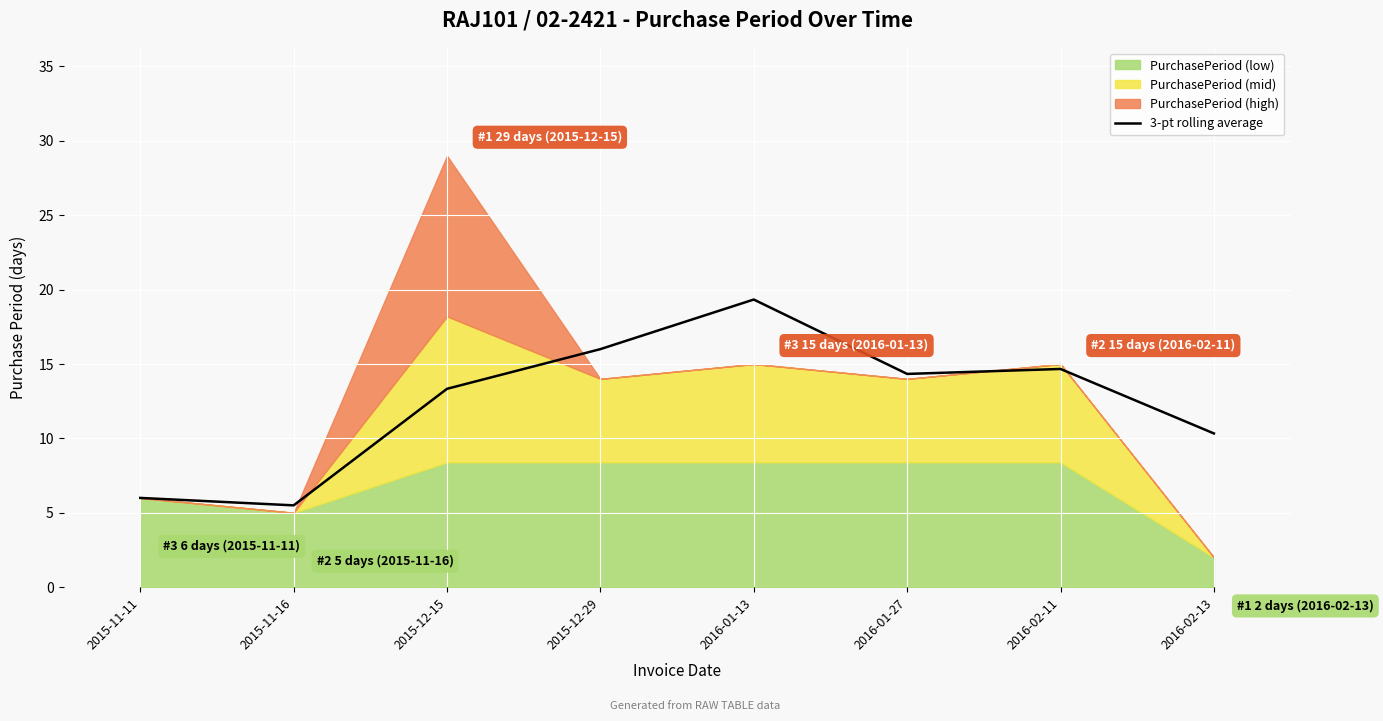

Reading left to right, extract all data points from this chart.

2015-11-11=6.0	2015-11-16=5.5	2015-12-15=13.3	2015-12-29=16.0	2016-01-13=19.3	2016-01-27=14.3	2016-02-11=14.7	2016-02-13=10.3